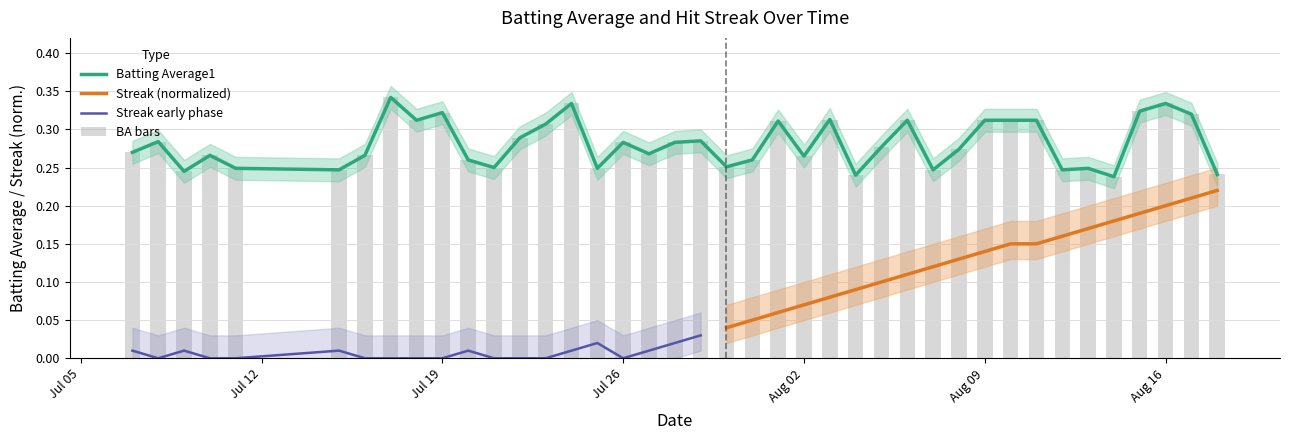

True or false: the data shows 0.2 at 10.

False